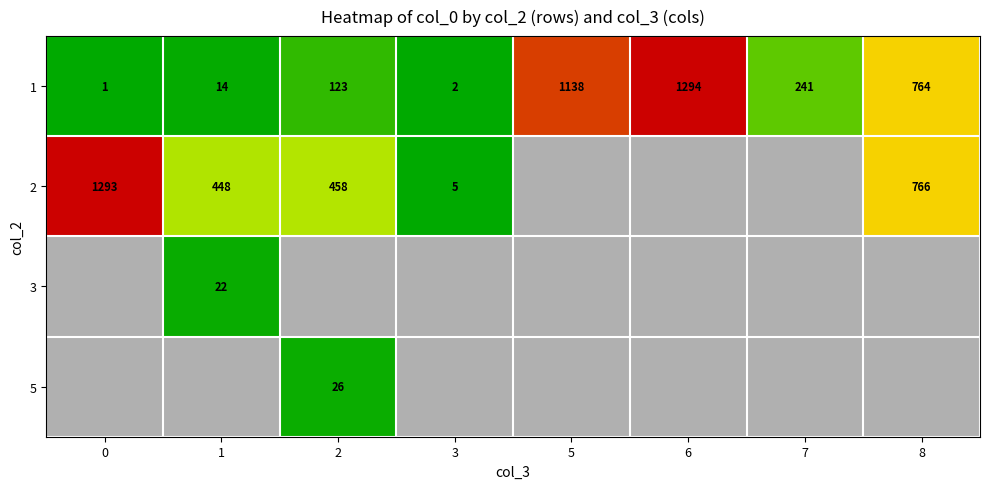

What is the lowest value of the 2 series?

5.0